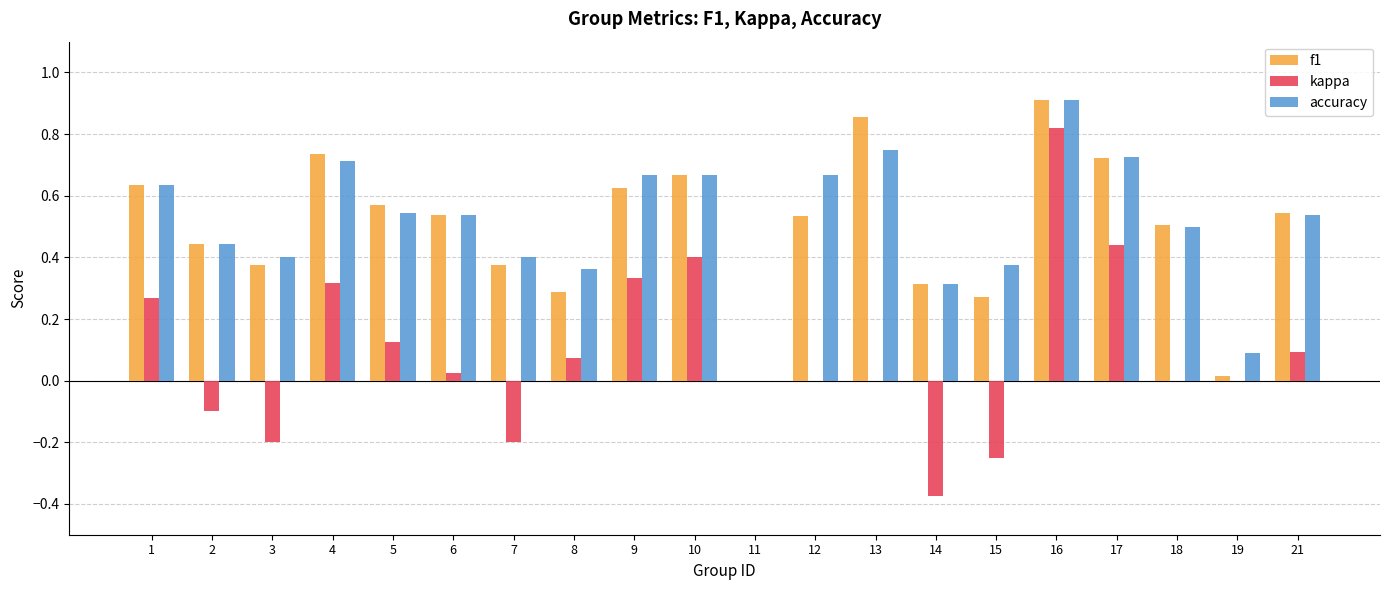

The f1 series shows 0.3 at 14. True or false?

True